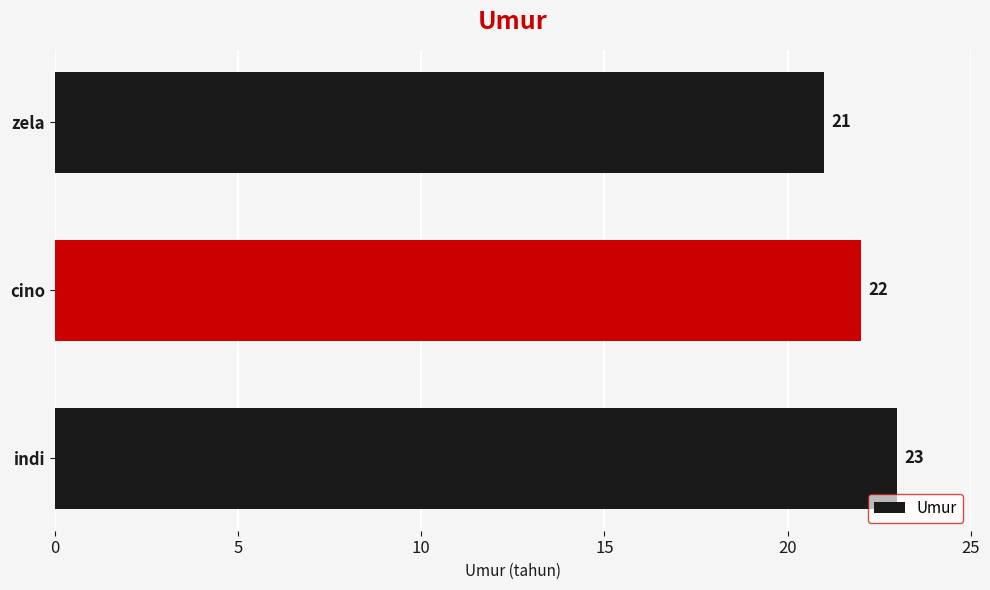

Rank the categories by value from highest to lowest.

indi, cino, zela